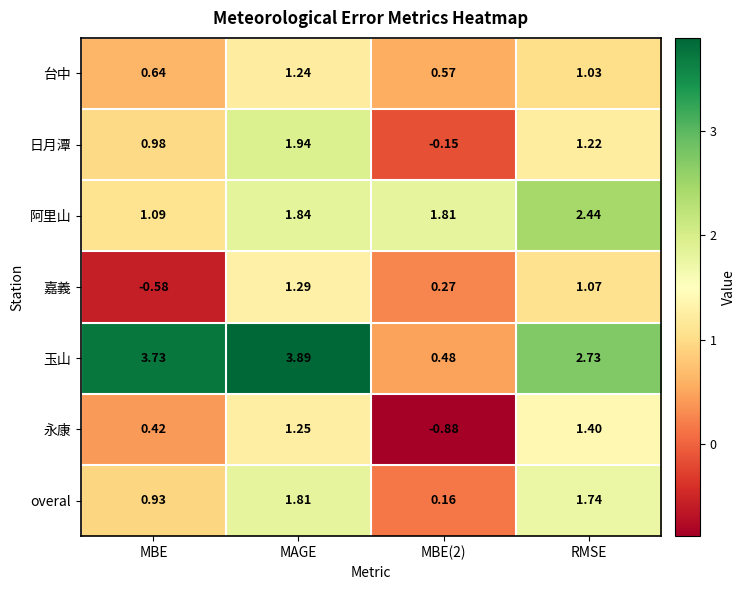

Is the value of overal at MBE greater than the value of 永康 at MAGE?

No